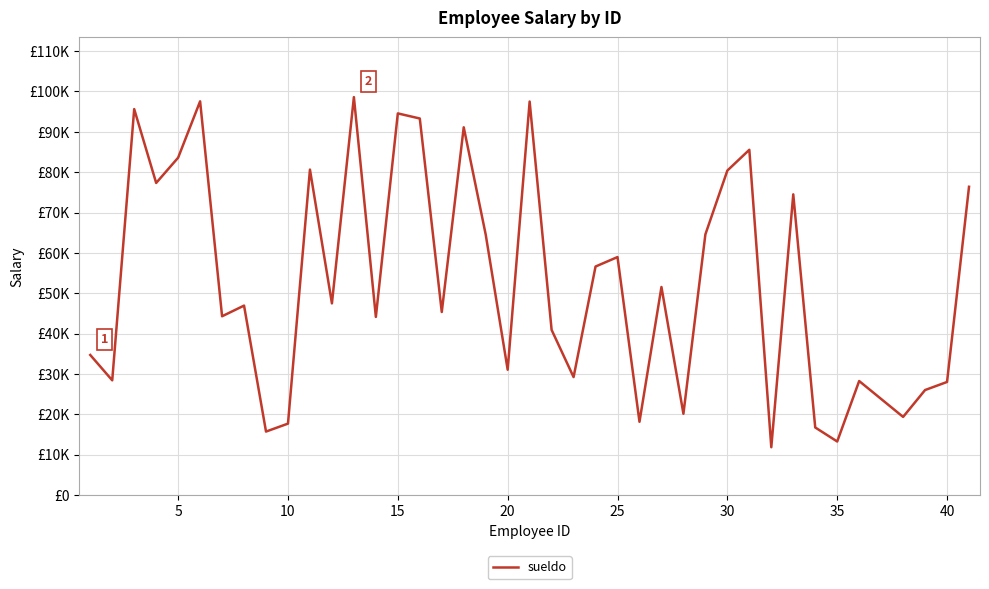

Does the chart have visible grid lines?

Yes